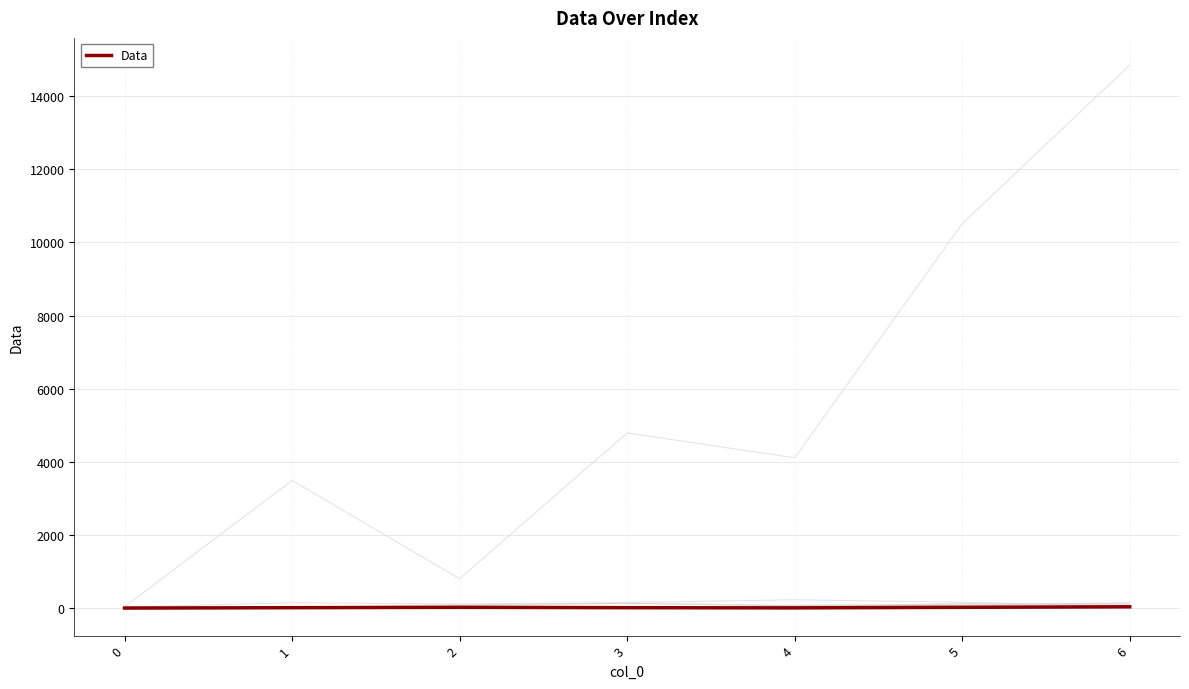

How many points are lower than both their immediate neighbors (excluding endpoints)?

1